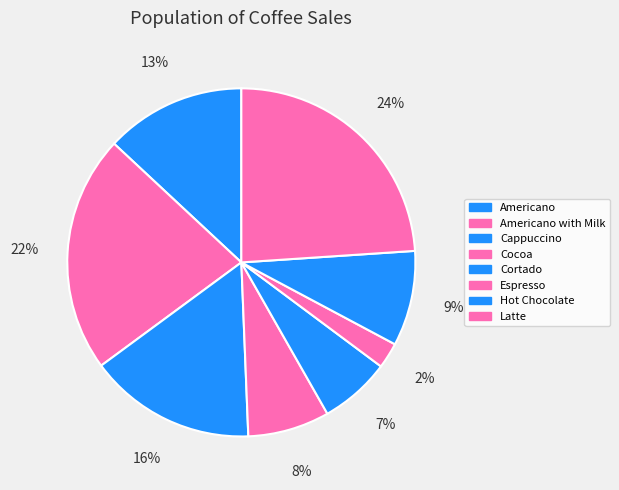

To the nearest percent, what percentage of the pie is Latte?

24%